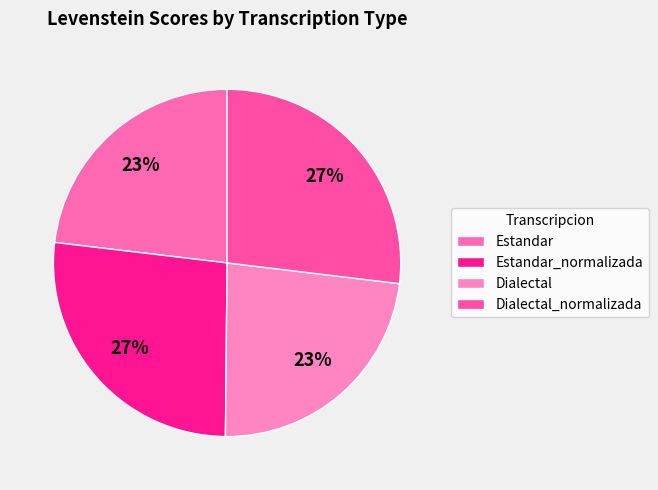

Does any single category account for the majority?

No